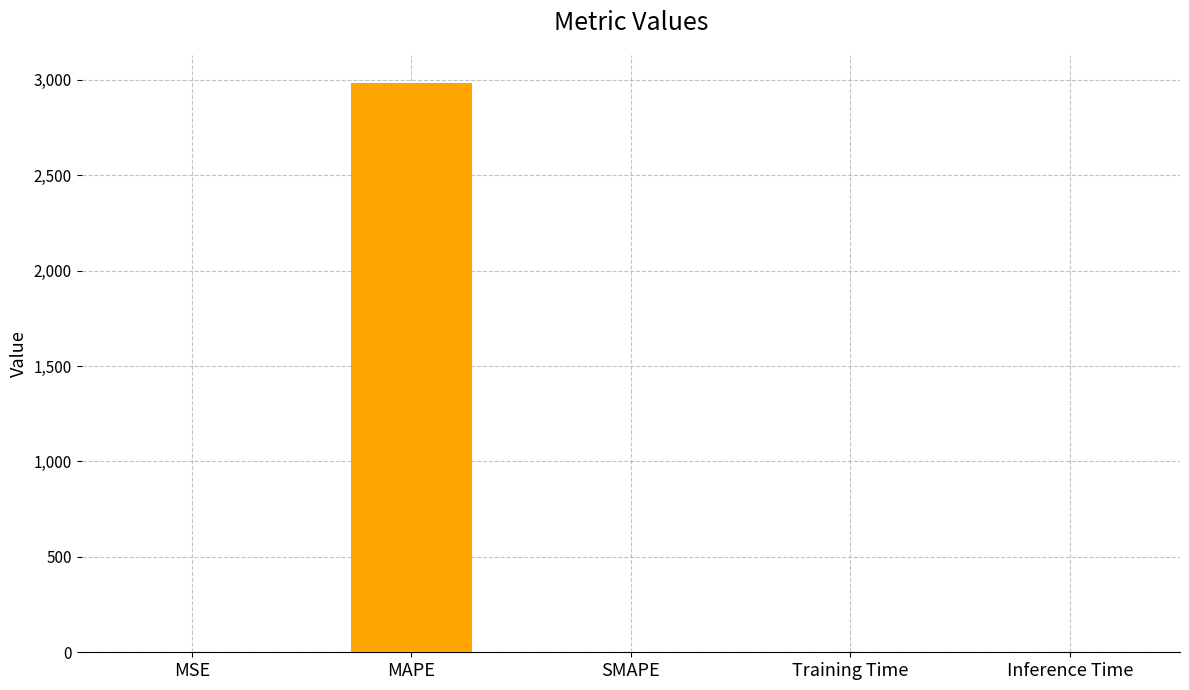

Which has a higher value, MAPE or Inference Time?

MAPE